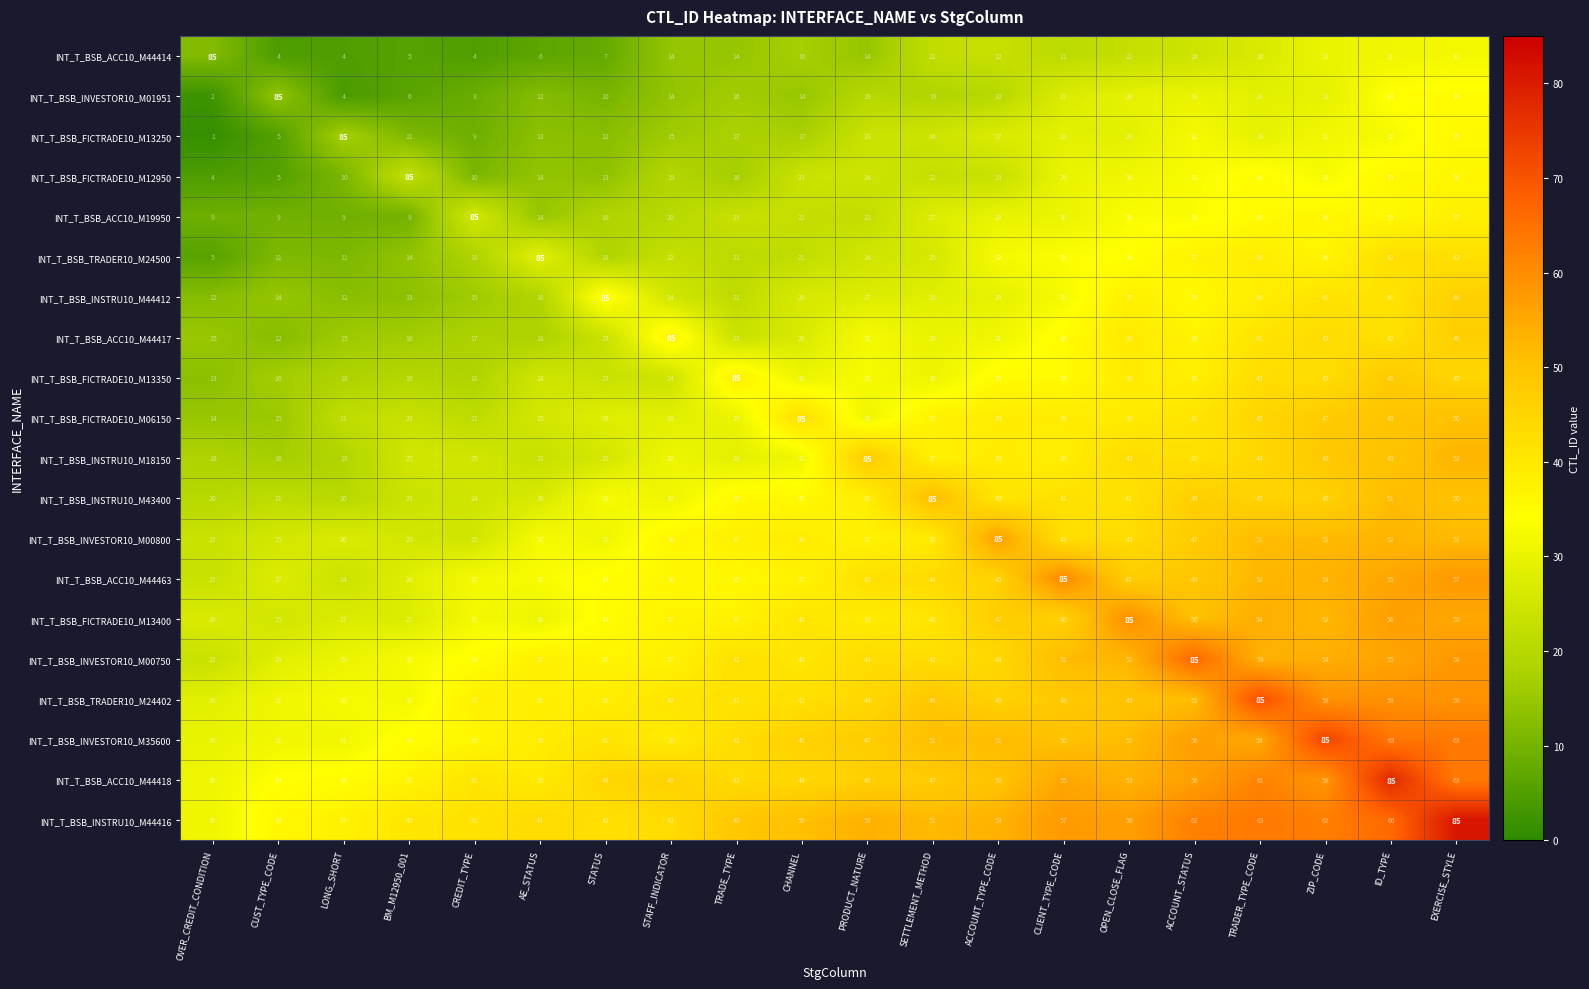

What is the maximum value for INT_T_BSB_INSTRU10_M44412?

85